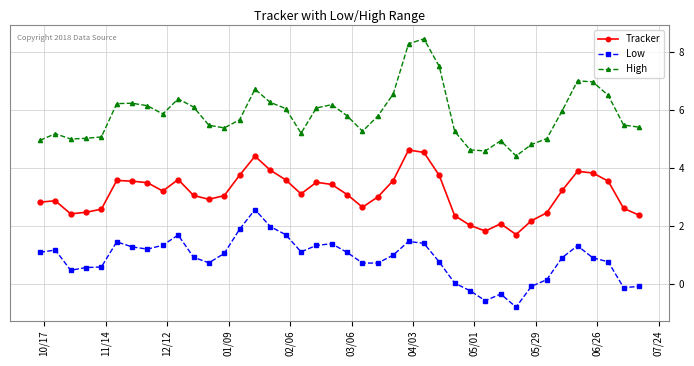

Does the chart display data point markers on the line(s)?

Yes